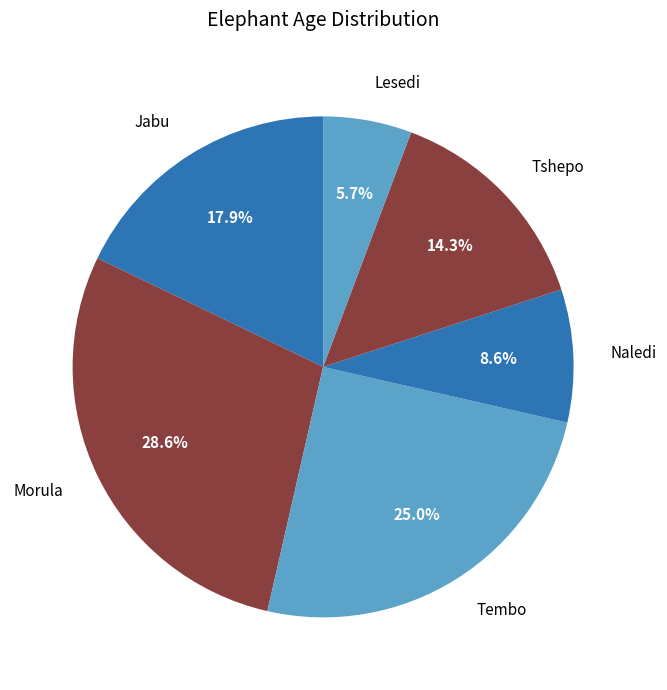

What is the largest slice in the pie chart?

Morula